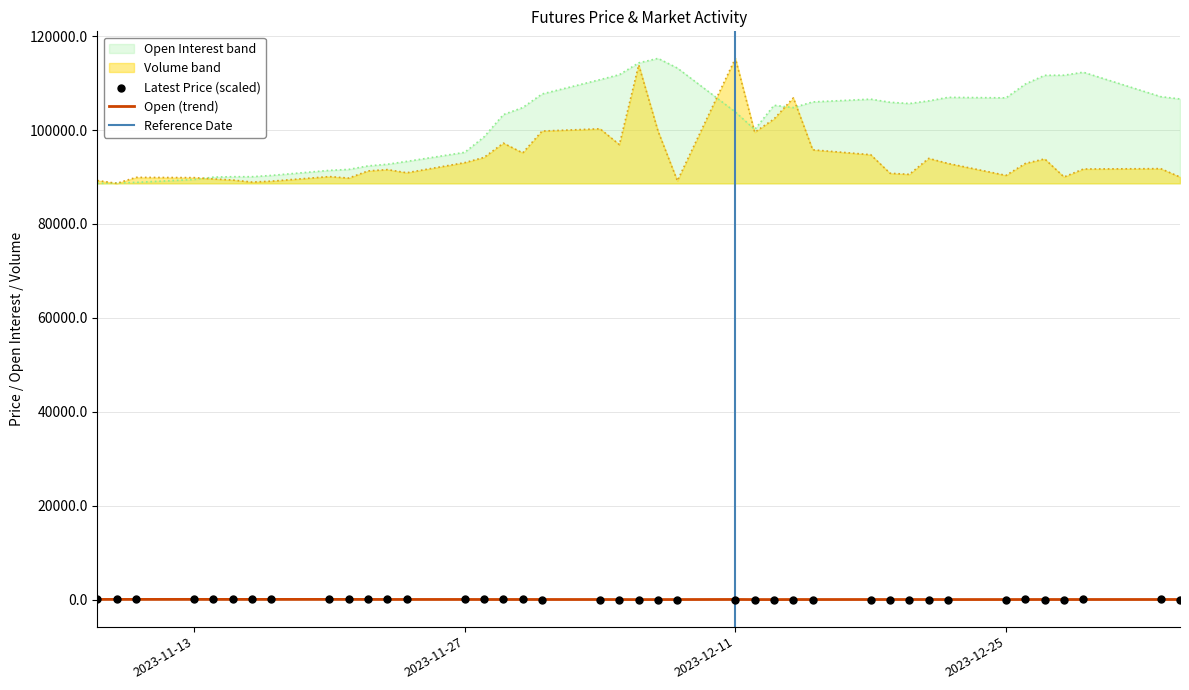

Which series contains the highest Y value?

Open Interest